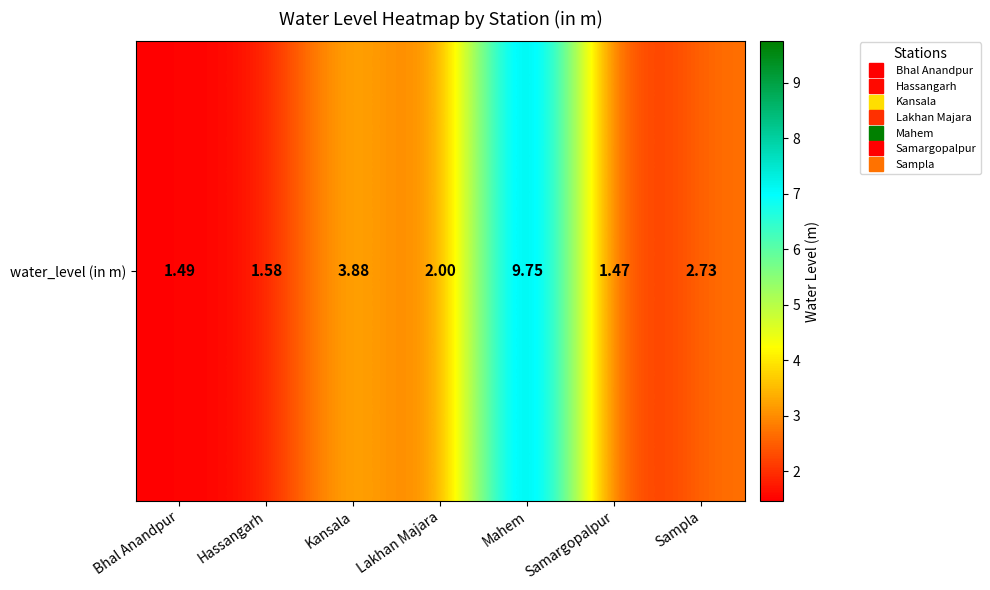

Where is the data nearest to the value 5?

Kansala